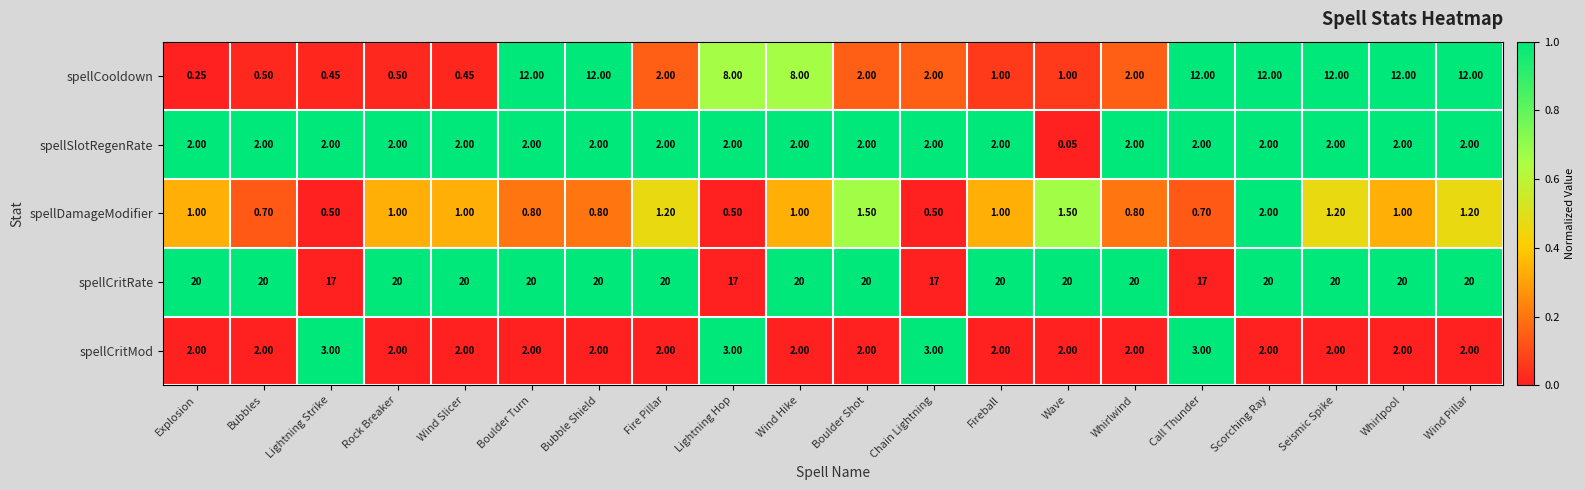

Count the number of data series in this chart.

5